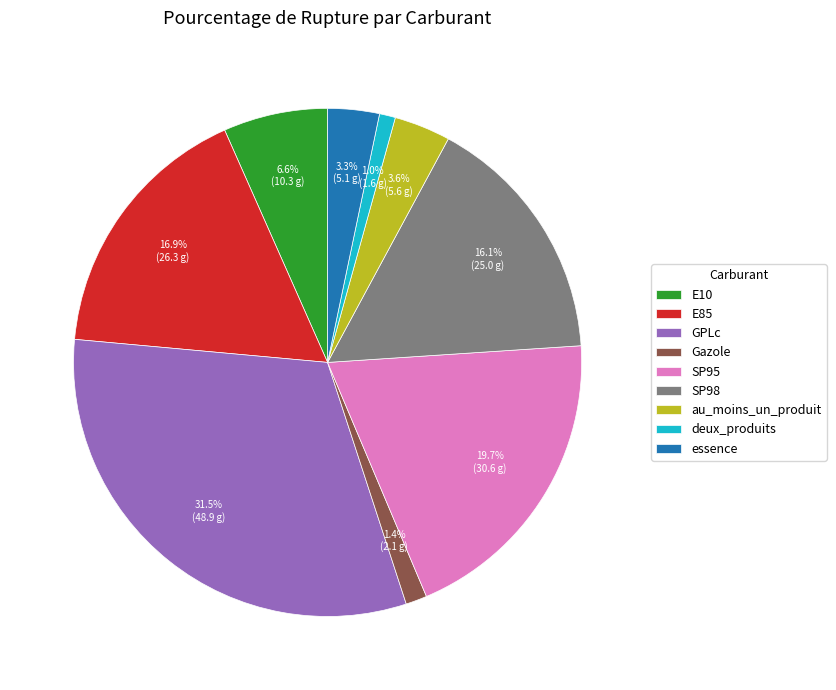

What is the ratio of the value at SP95 to the value at SP98?

1.2